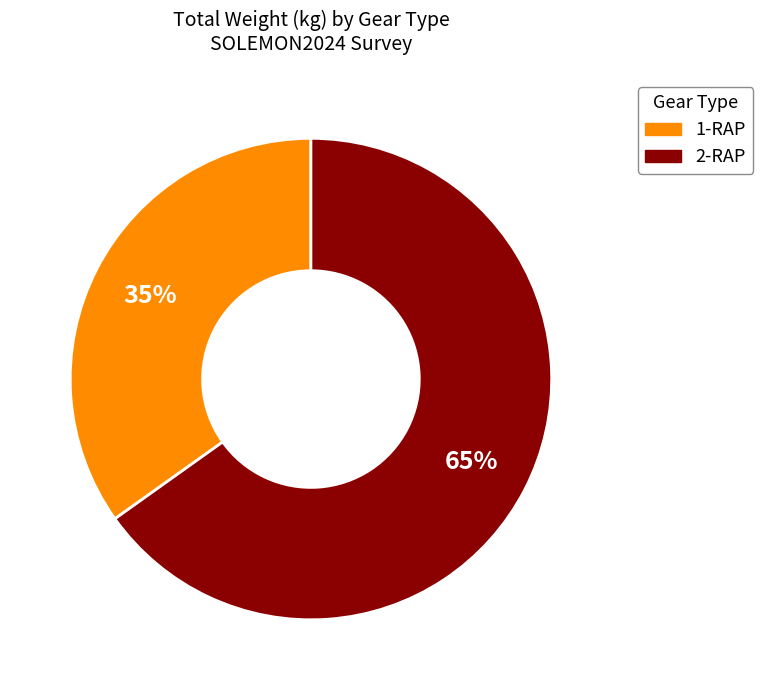

How many segments does this pie chart have?

2